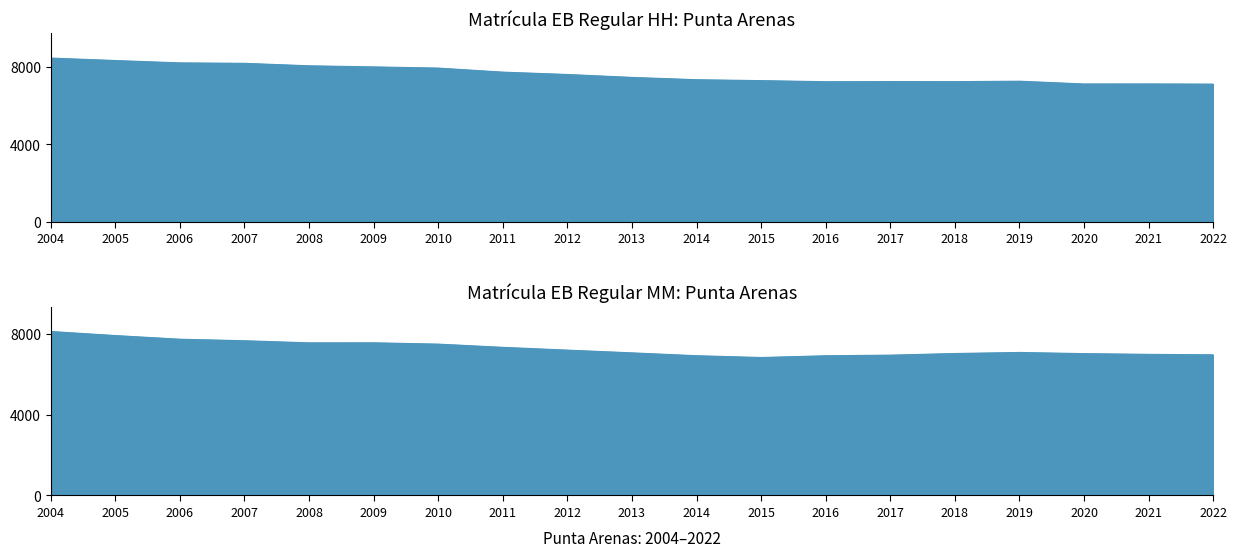

What is the difference between the highest and lowest values at 2014?

429